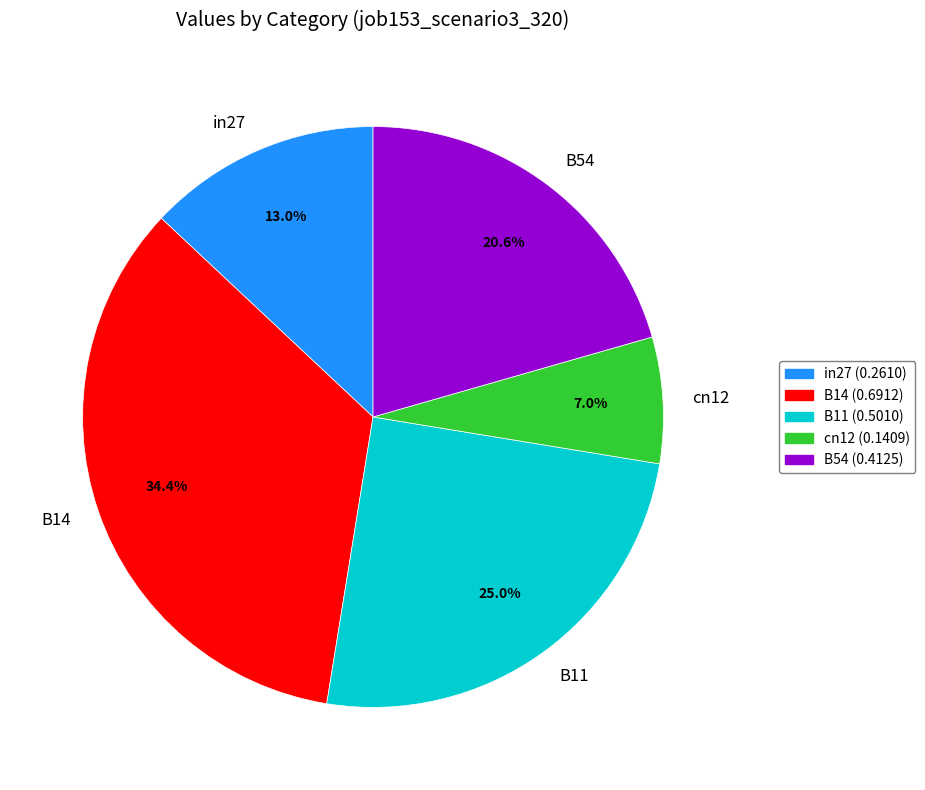

Which category has the biggest portion of the pie?

B14